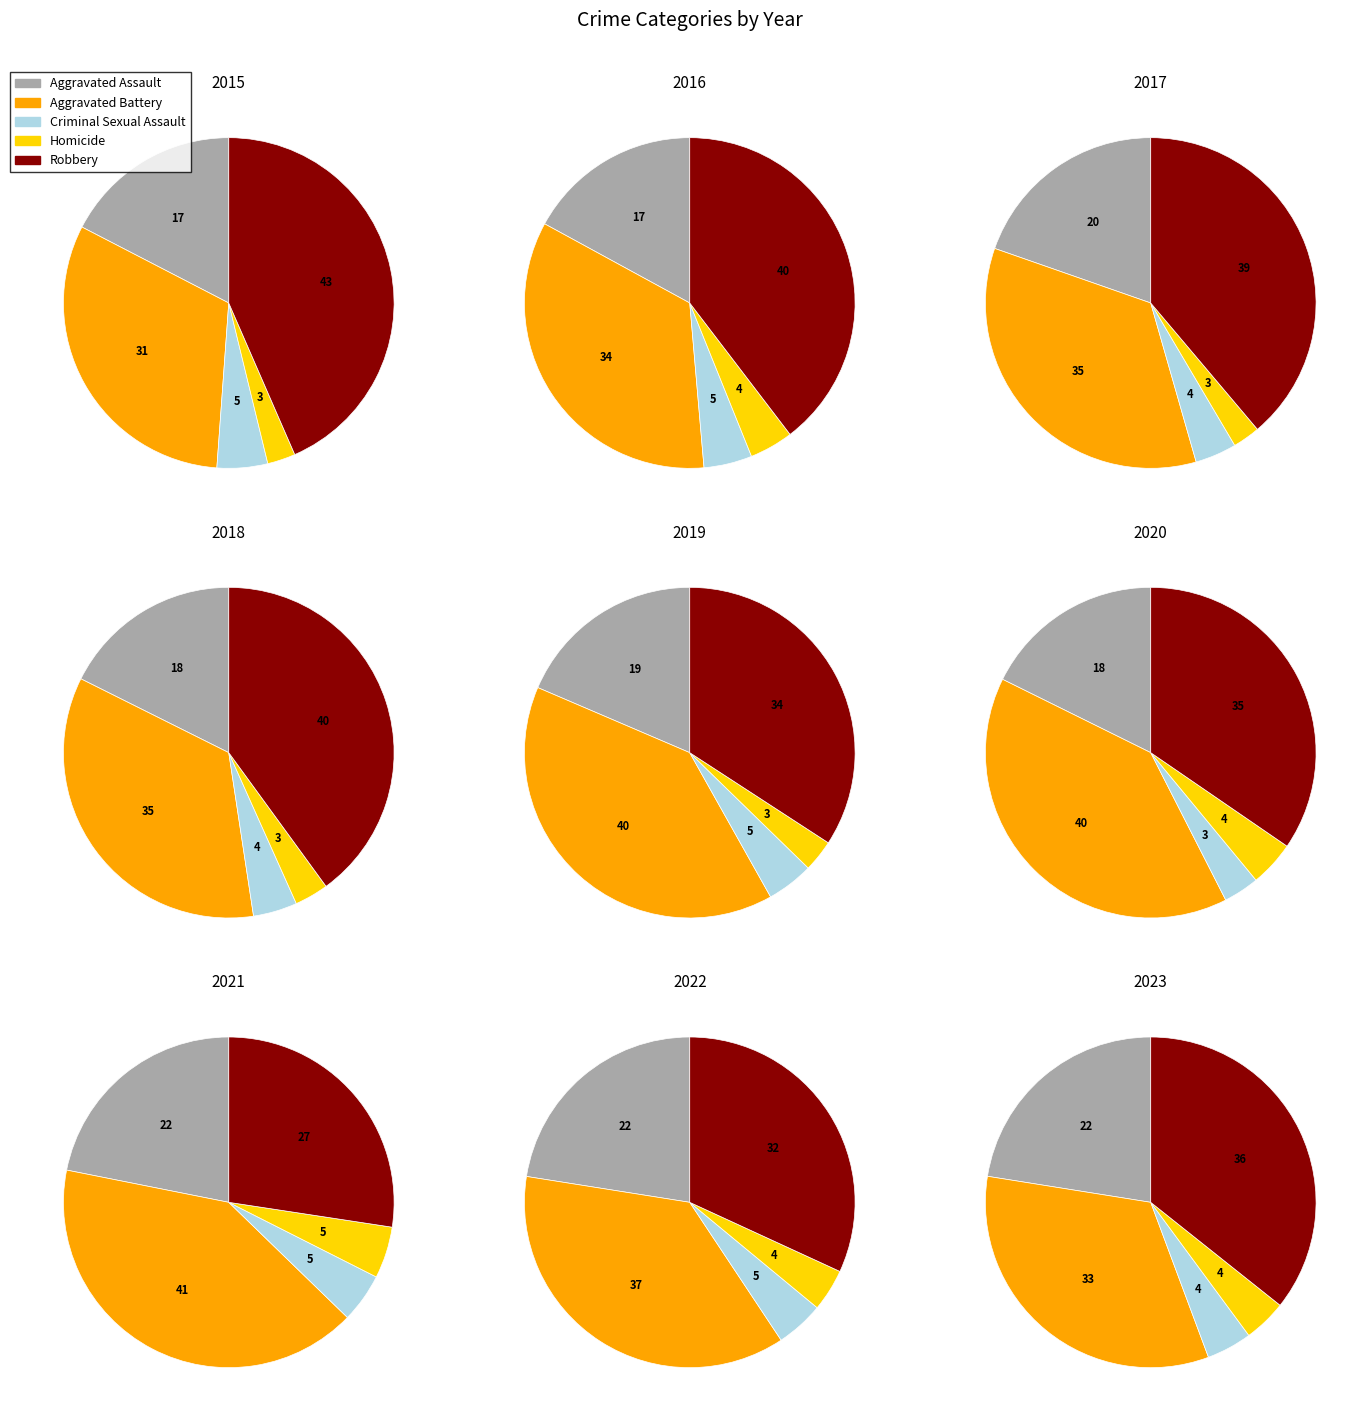

Is the sum of 2 and 8 greater than half?

No